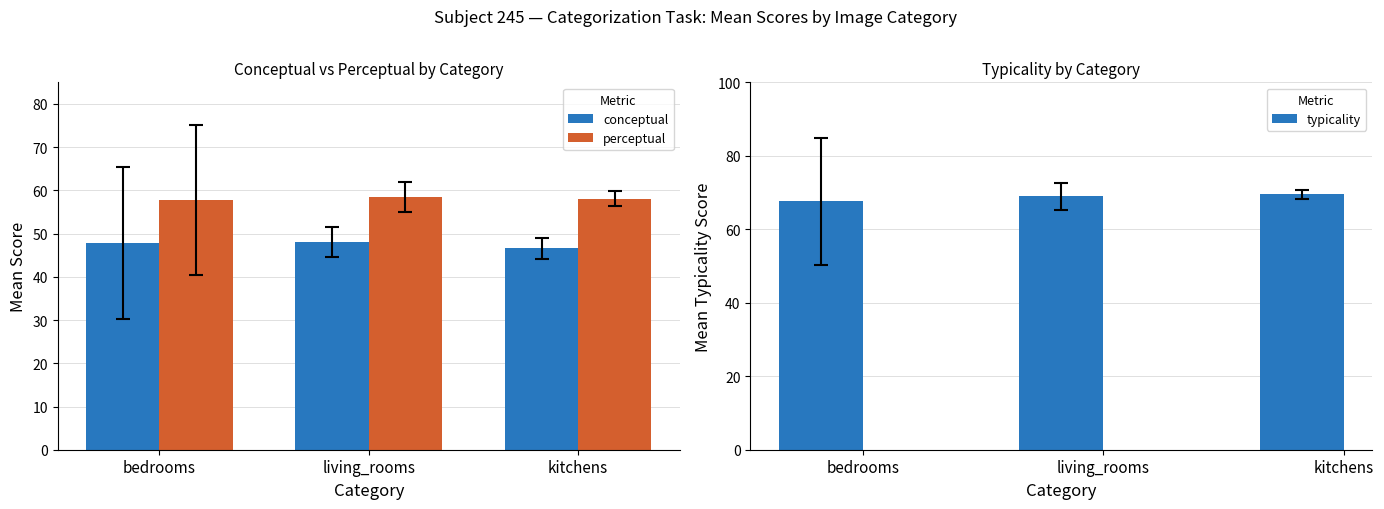

How many distinct data groups are displayed?

3